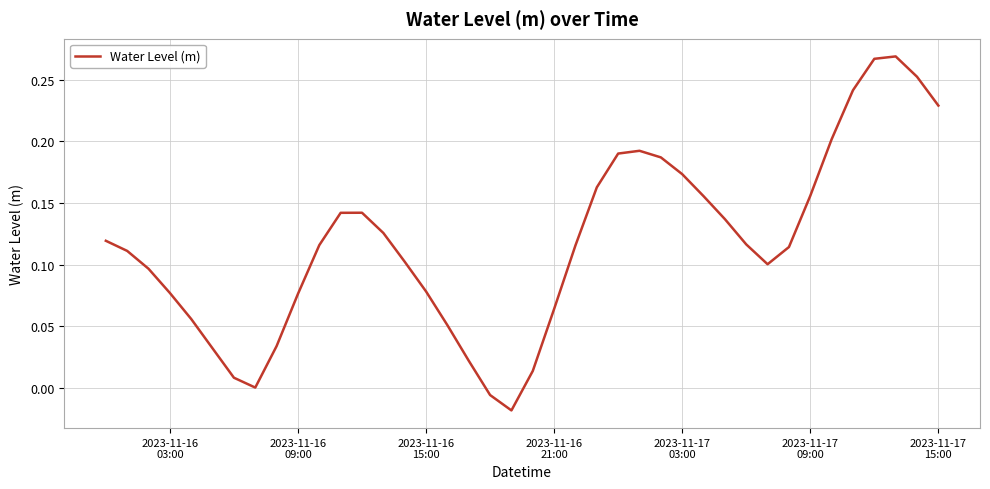

Reading right to left, list all the values displayed in this chart.

0.2	0.3	0.3	0.3	0.2	0.2	0.2	0.1	0.1	0.1	0.1	0.2	0.2	0.2	0.2	0.2	0.2	0.1	0.1	0.0	-0.0	-0.0	0.0	0.1	0.1	0.1	0.1	0.1	0.1	0.1	0.1	0.0	0.0	0.0	0.0	0.1	0.1	0.1	0.1	0.1